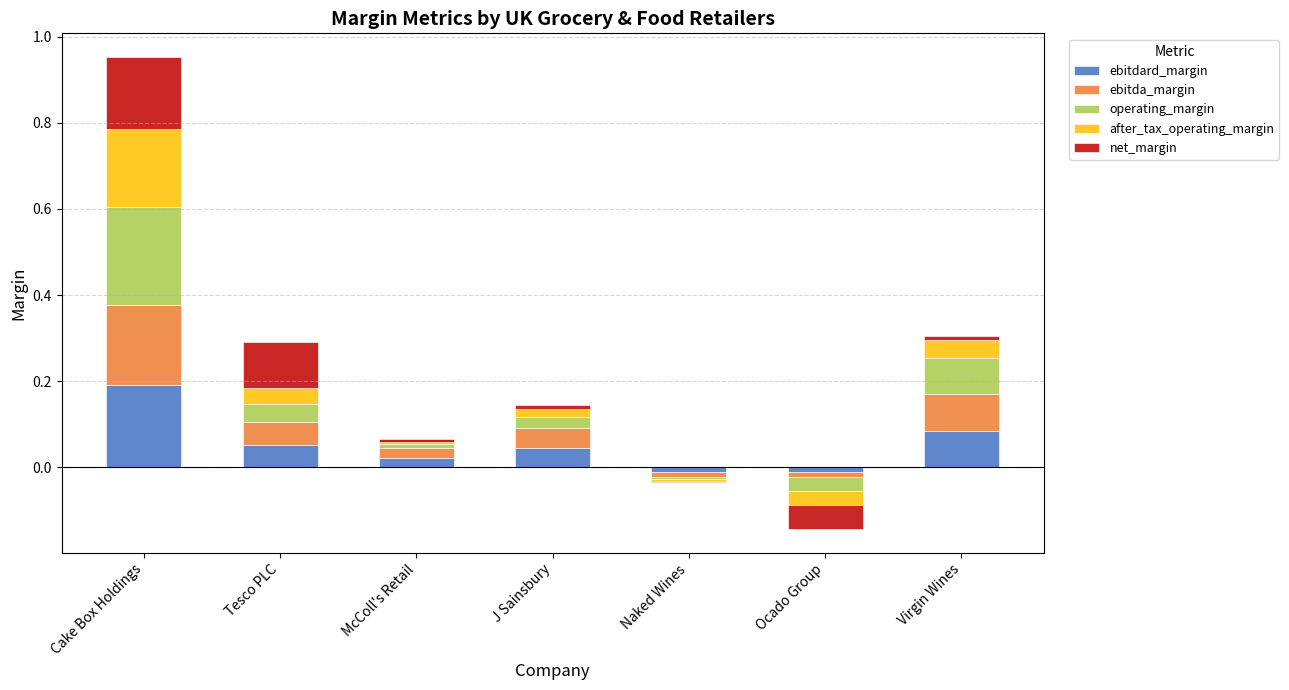

What is the difference between the highest and lowest values at Virgin Wines?

0.1